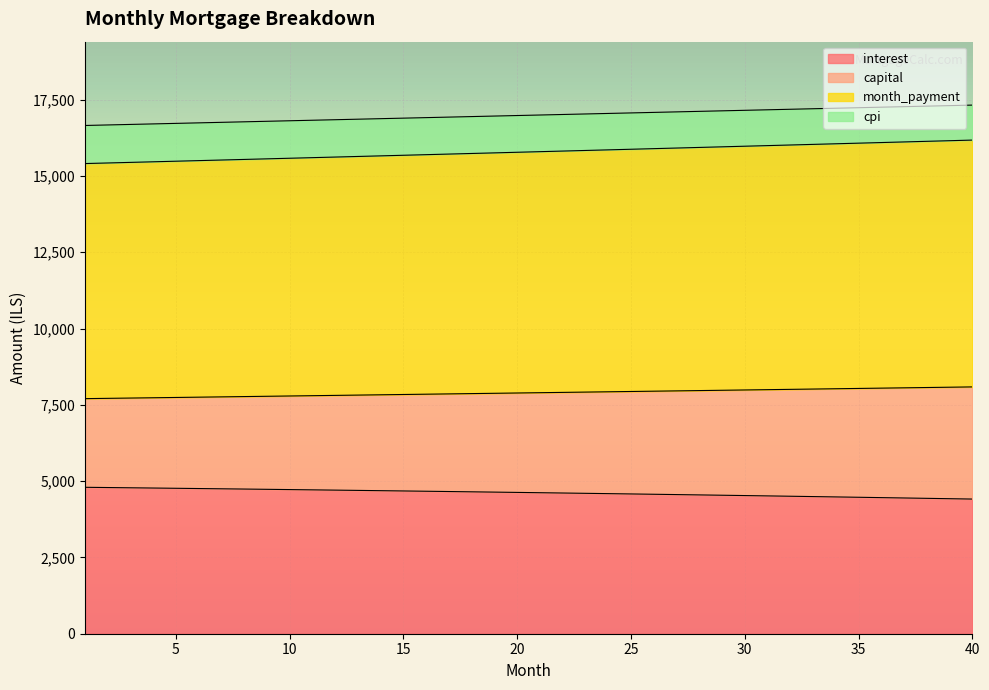

What is the total value across all series at 25?

17064.4